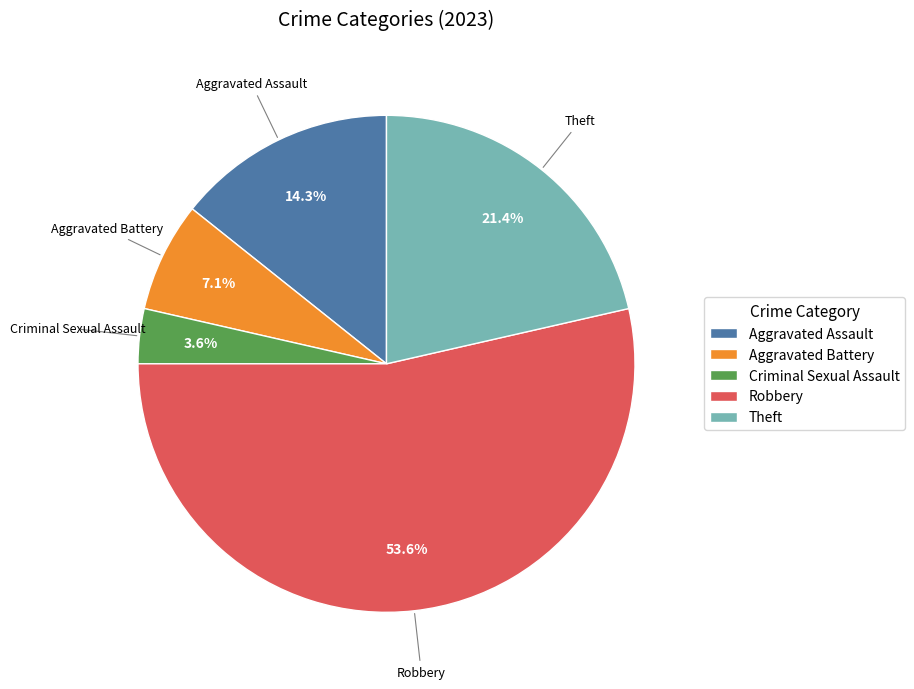

Does any single category account for the majority?

Yes